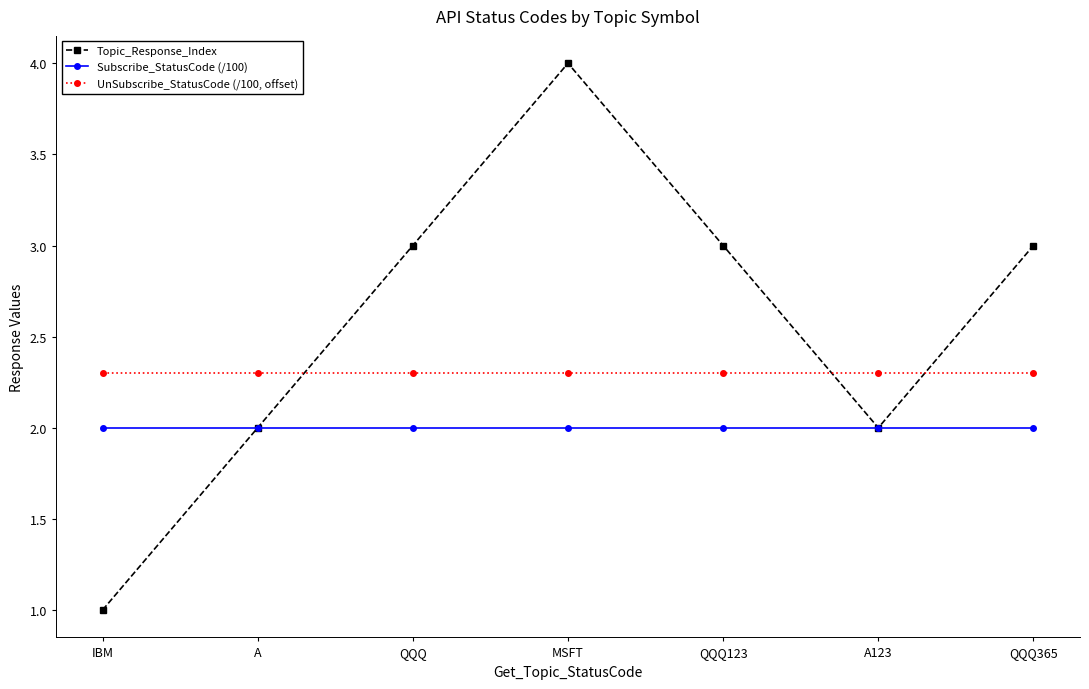

At which category is the sum across all series the highest?

MSFT